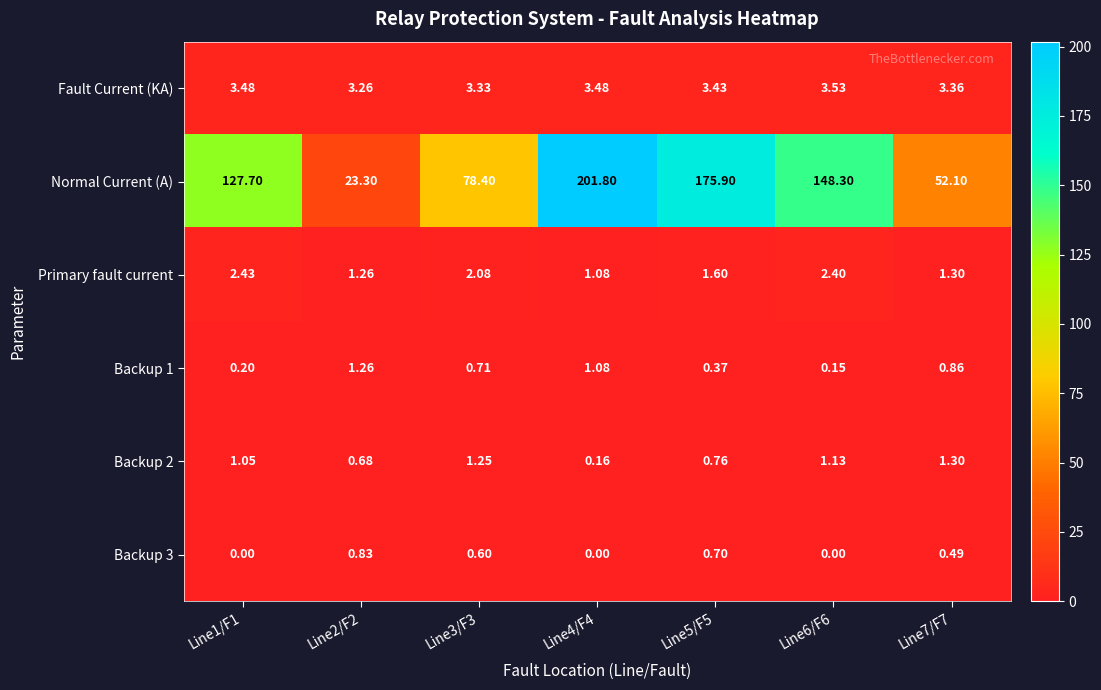

Which series changed the most between Line5/F5 and Line7/F7?

Normal Current (A)